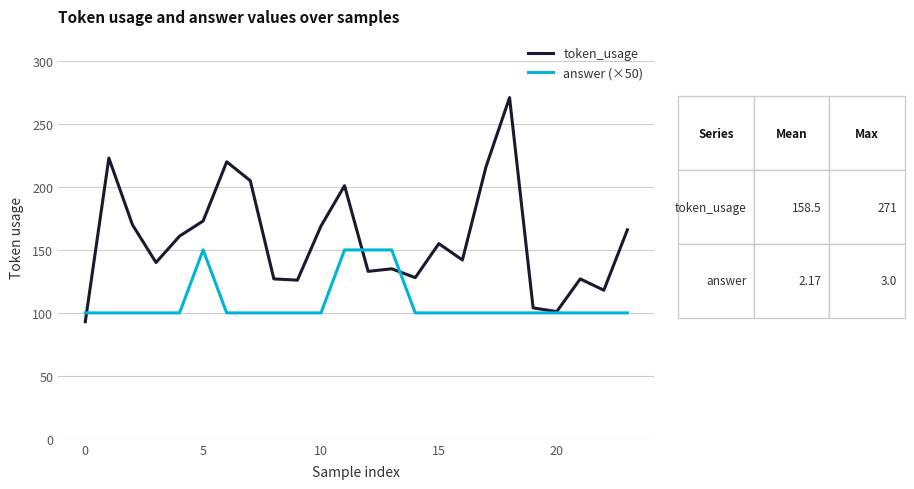

Which series has the largest range (max minus min)?

token_usage